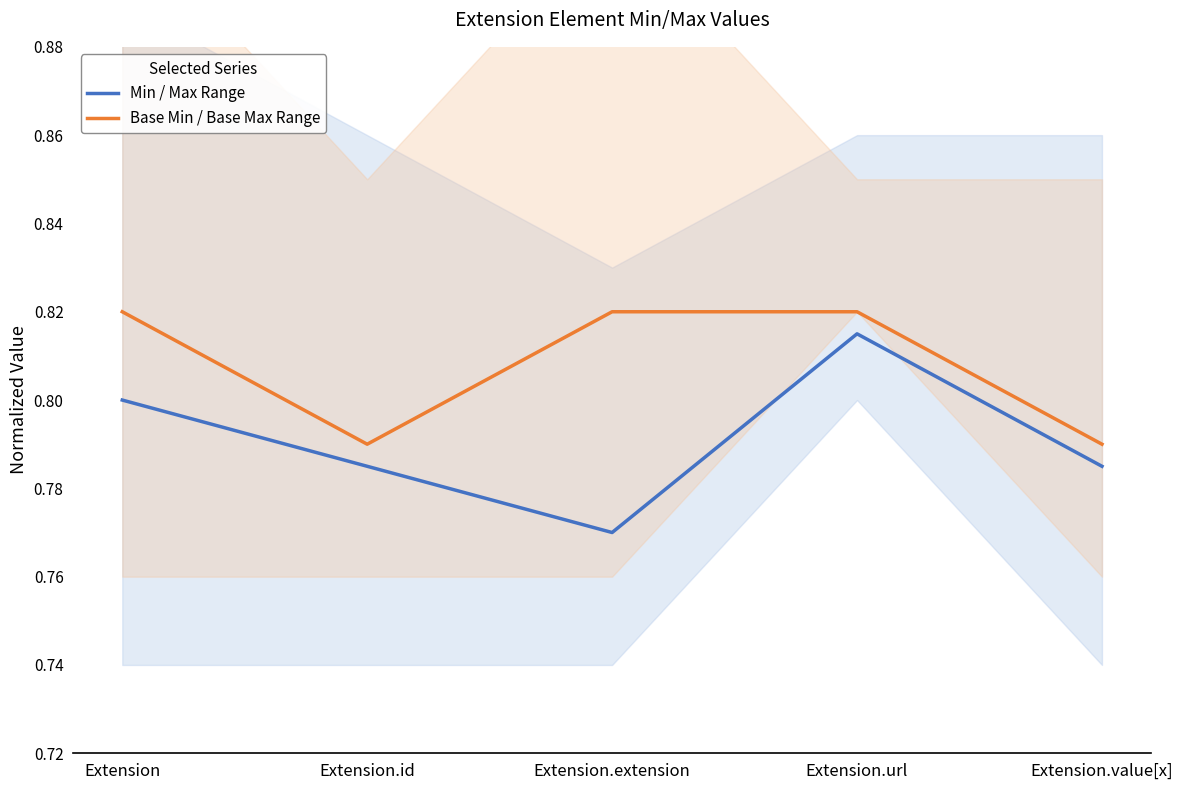

Is this an area chart (filled region under the line)?

No